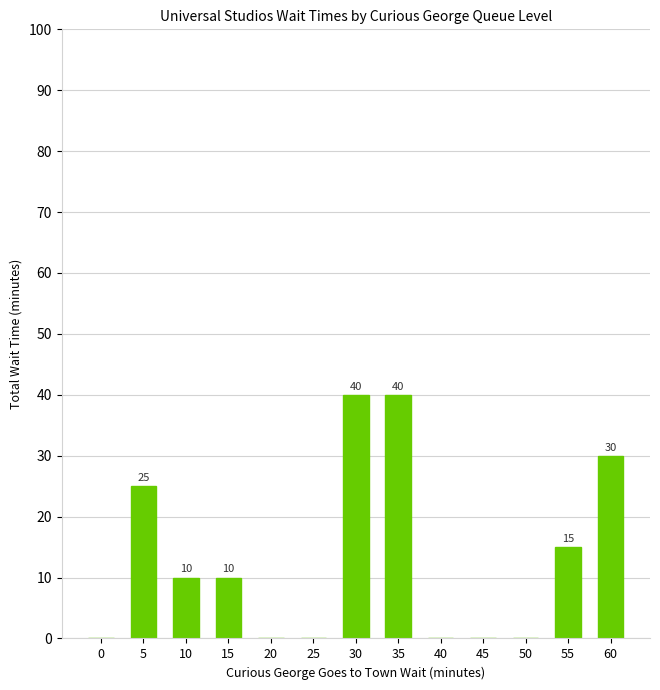

Count the number of categories in the chart.

13